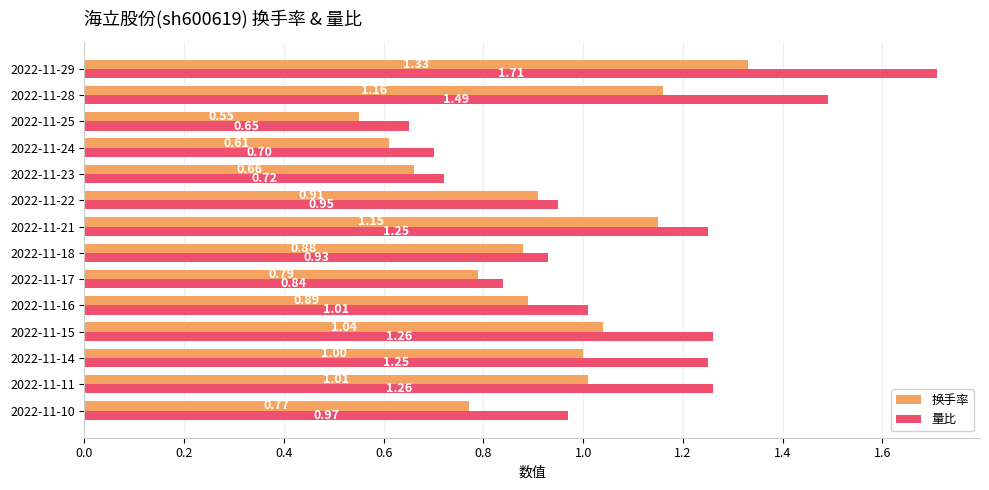

What is the sum of the 换手率 values at 2022-11-25 and 2022-11-14?

1.6